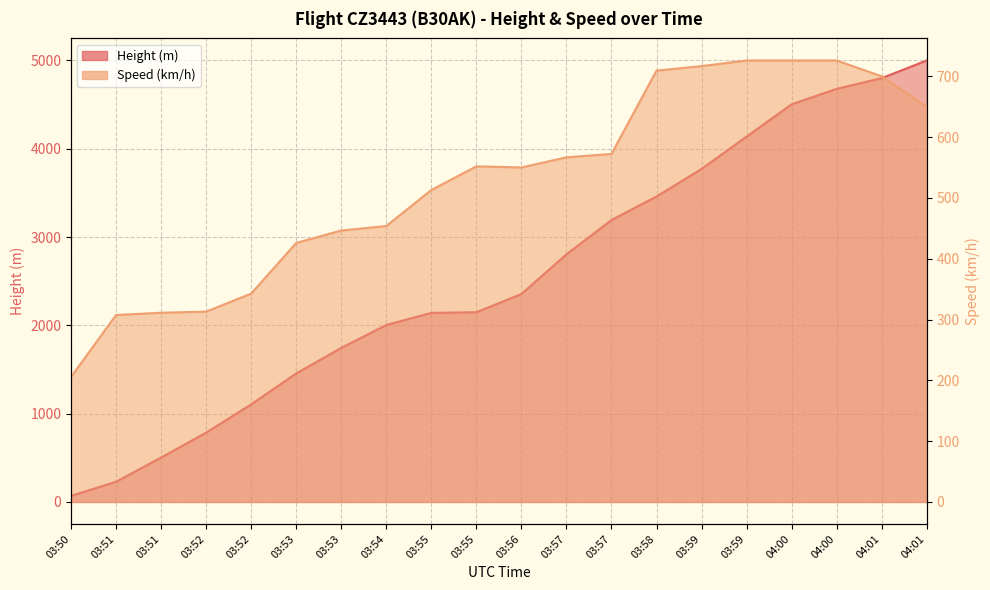

What is the difference between the second highest and minimum values in the Speed series?

520.4